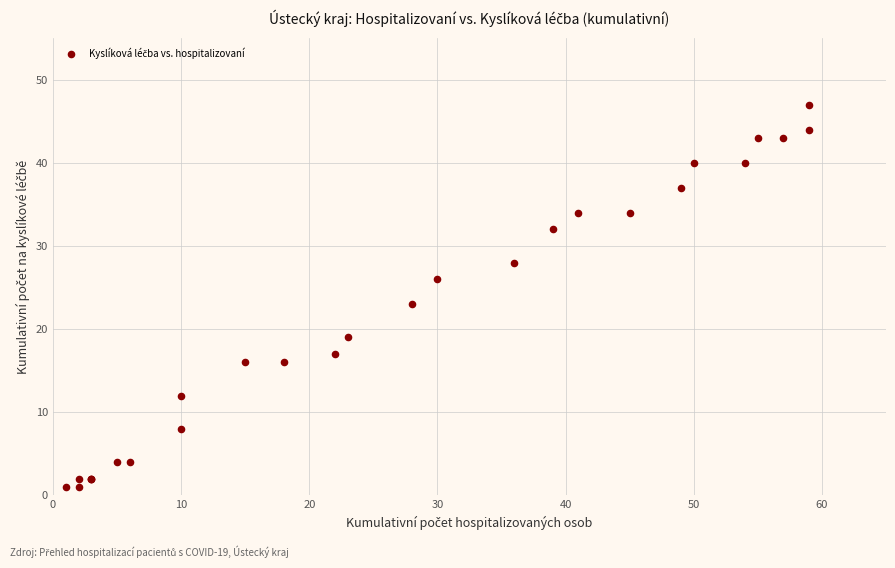

What Y value in the scatter plot is closest to 24?

23